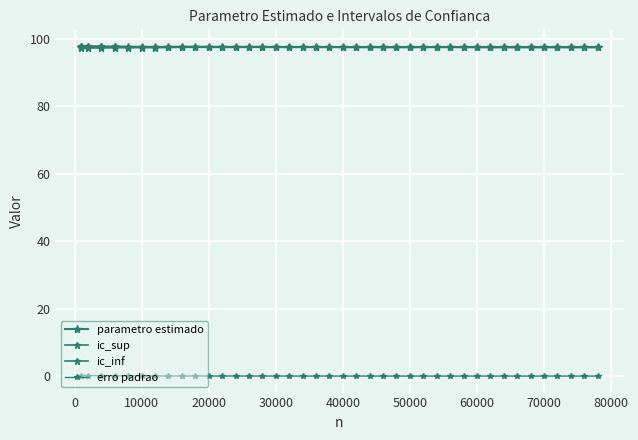

True or false: ic_sup and ic_inf intersect in this chart.

False